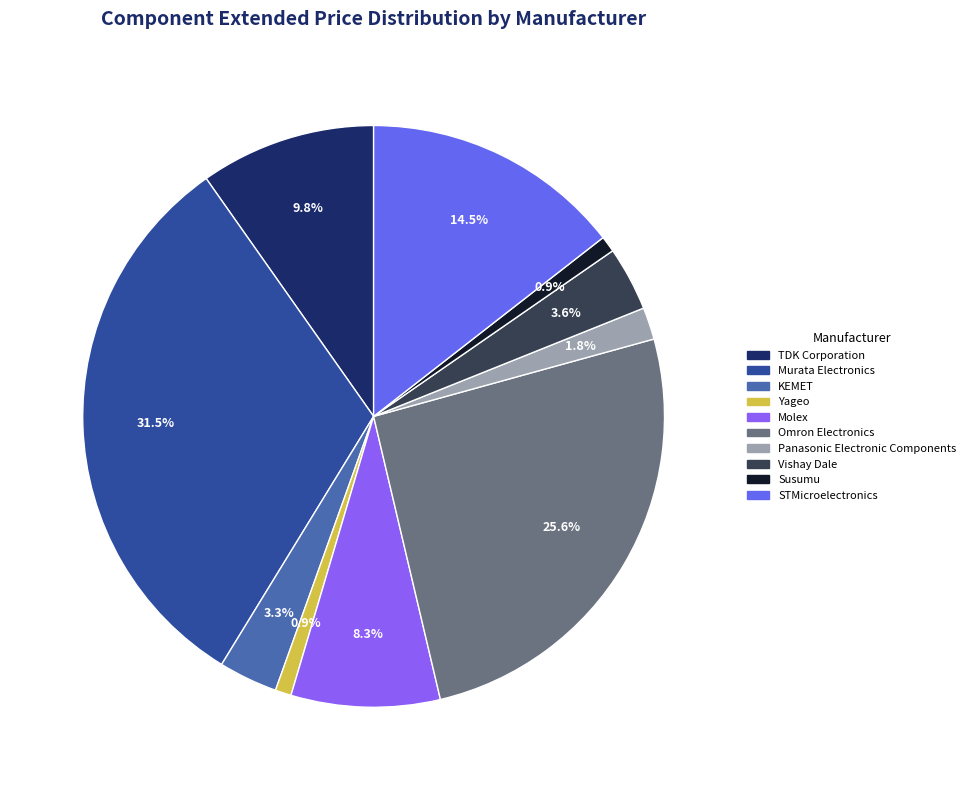

Does any single category account for the majority?

No